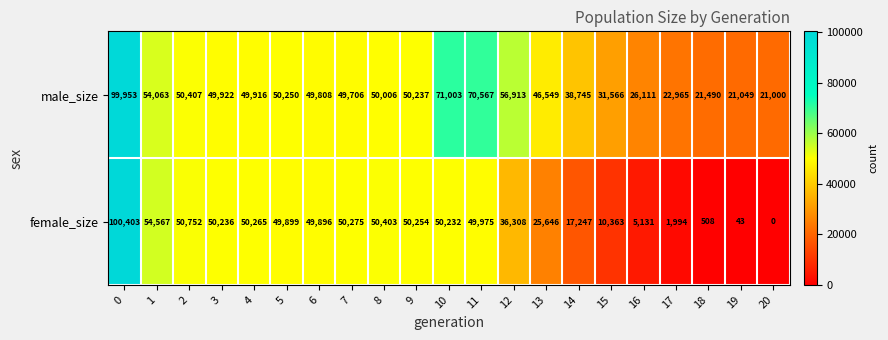

What is the greatest value displayed?

100403